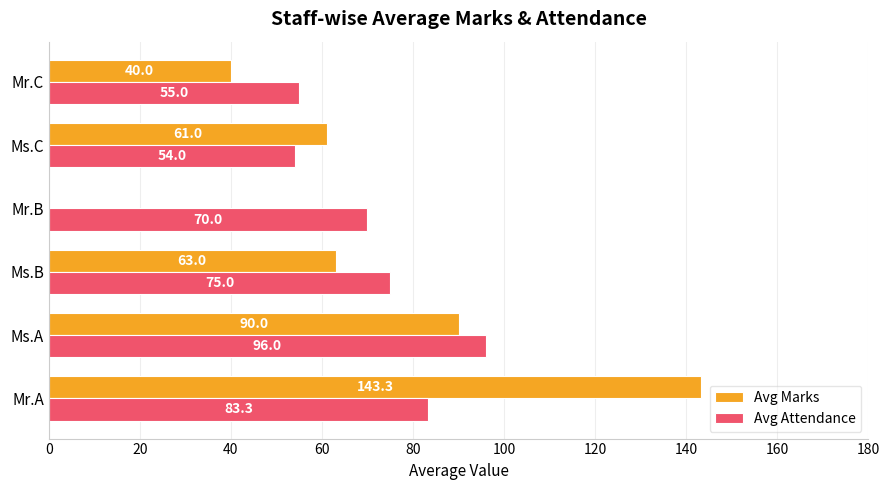

What is the sum of the Avg Attendance values at Mr.C and Ms.C?

109.0